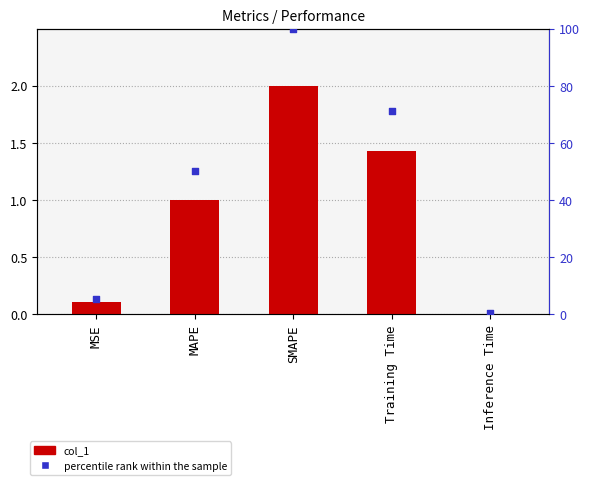

At how many categories does at least one series exceed 90?

1